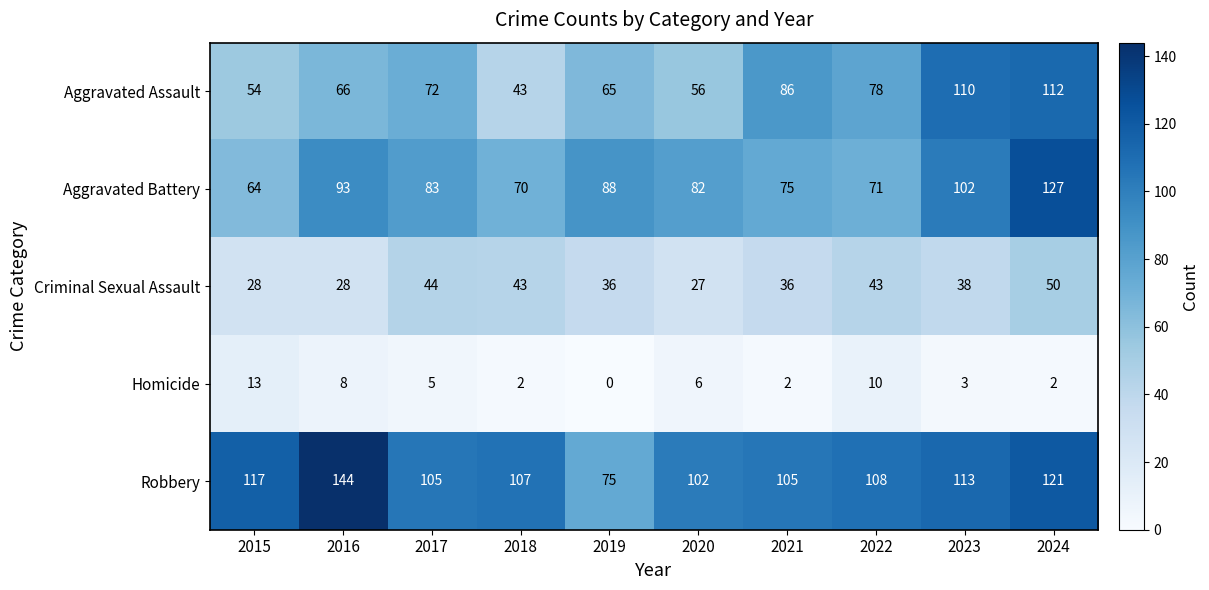

What is the difference between the highest and lowest values at 2023?

110